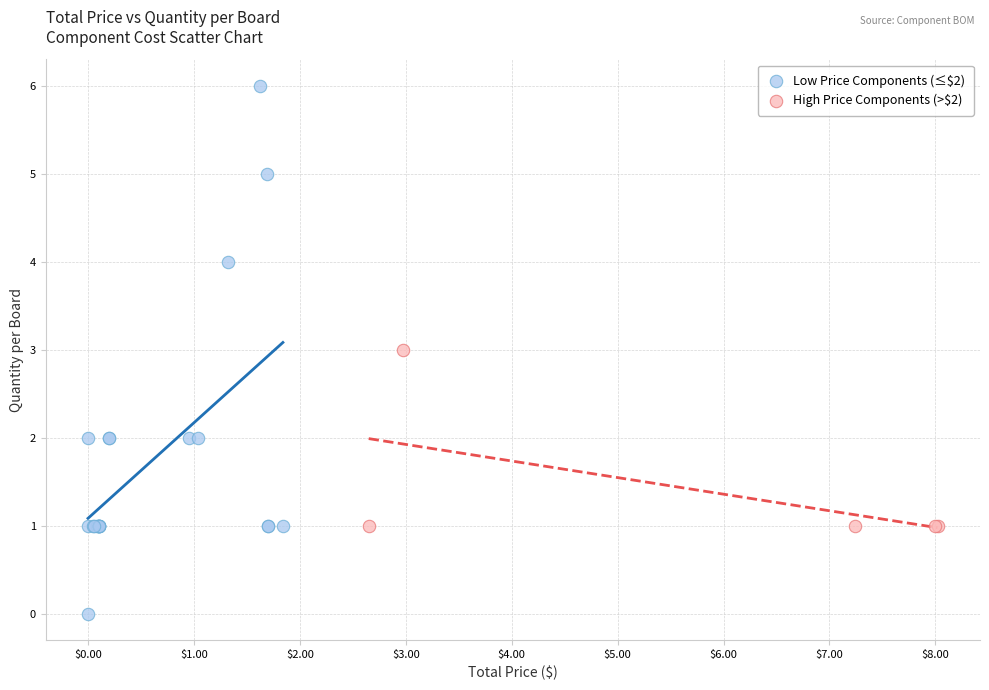

Which series has the largest Y range (max minus min)?

Low Price Components (≤$2)